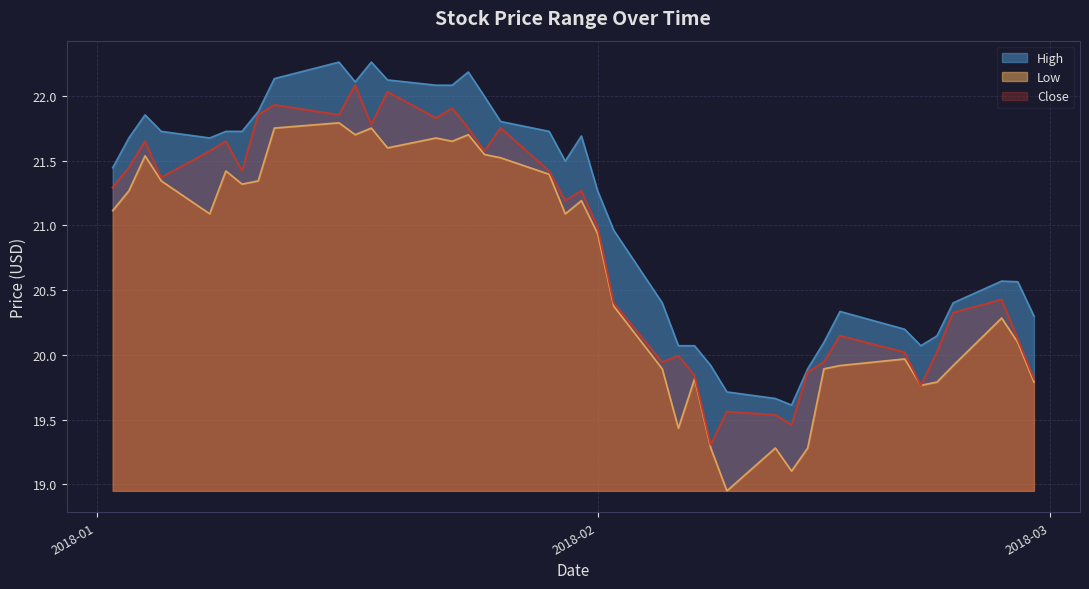

Is the value of Low at 2018-02-16 greater than the value of Close at 2018-02-09?

Yes